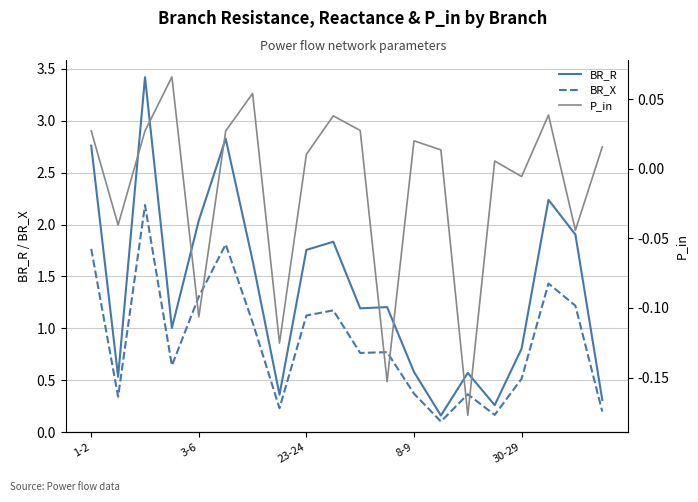

At which label is P_in closest to 0?

15